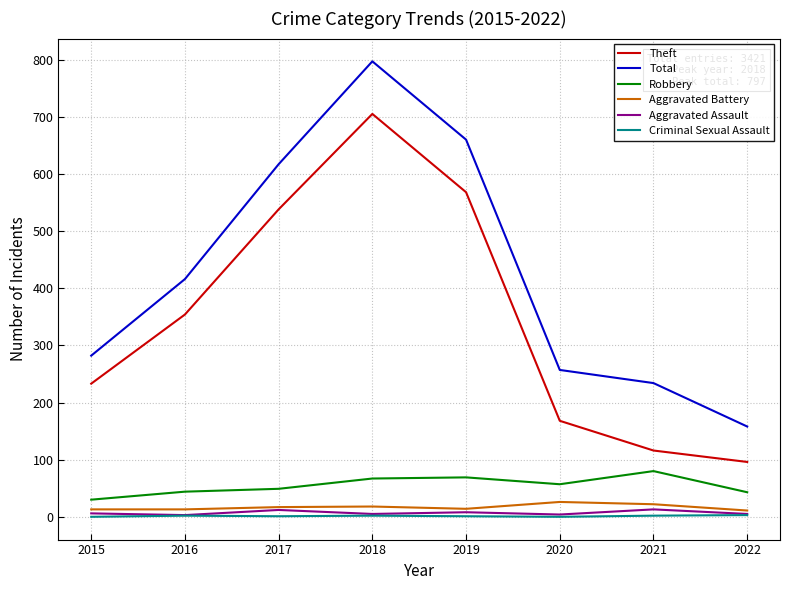

Is the value of Robbery at 2015 greater than the value of Criminal Sexual Assault at 2015?

Yes